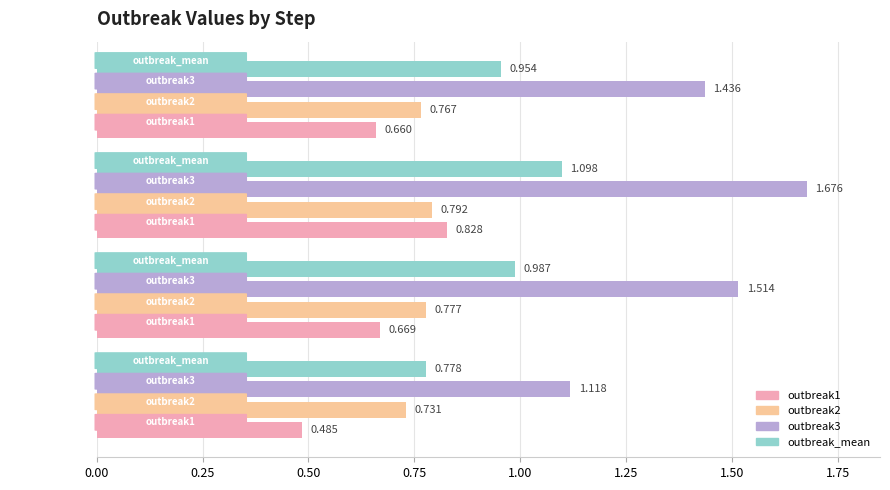

Count the number of data series in this chart.

4